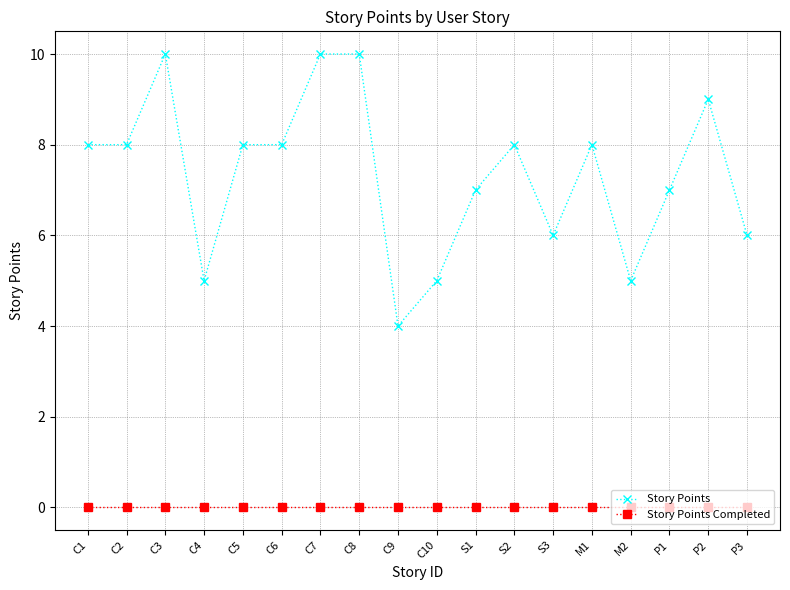

Which series has the largest range (max minus min)?

Story Points